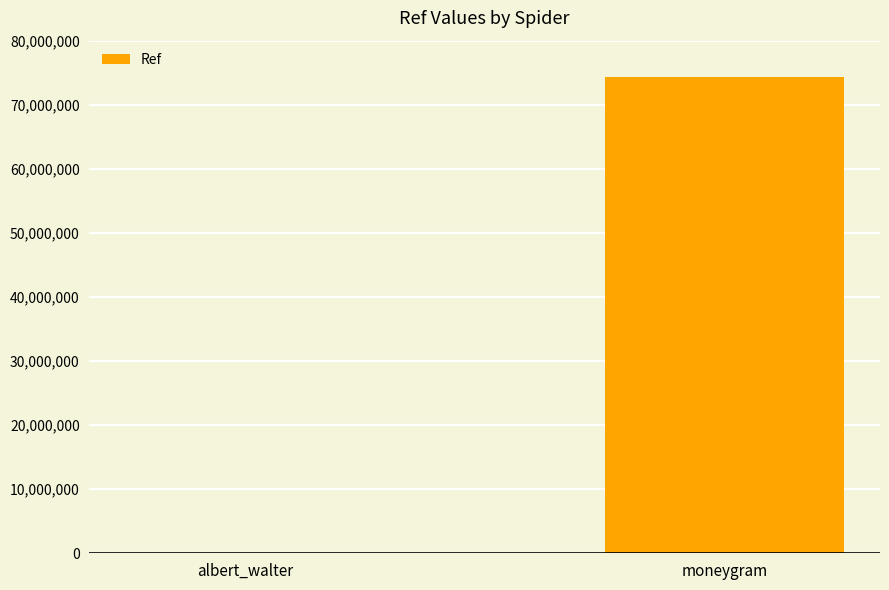

Count the values in the range 579 to 74264157.

2